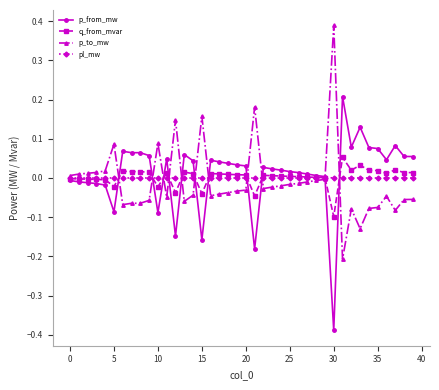

How many data points in p_from_mw are less than 0?

11